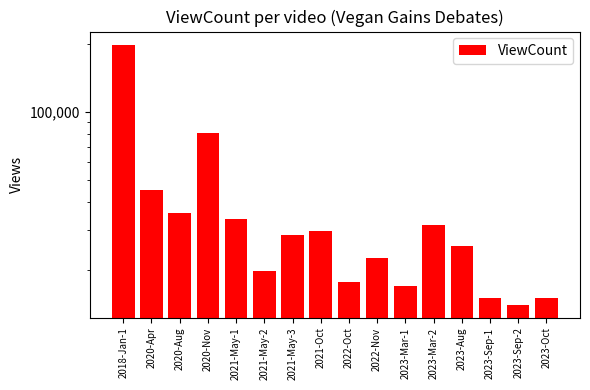

What is the label of the 11th bar from the right?

2021-May-2